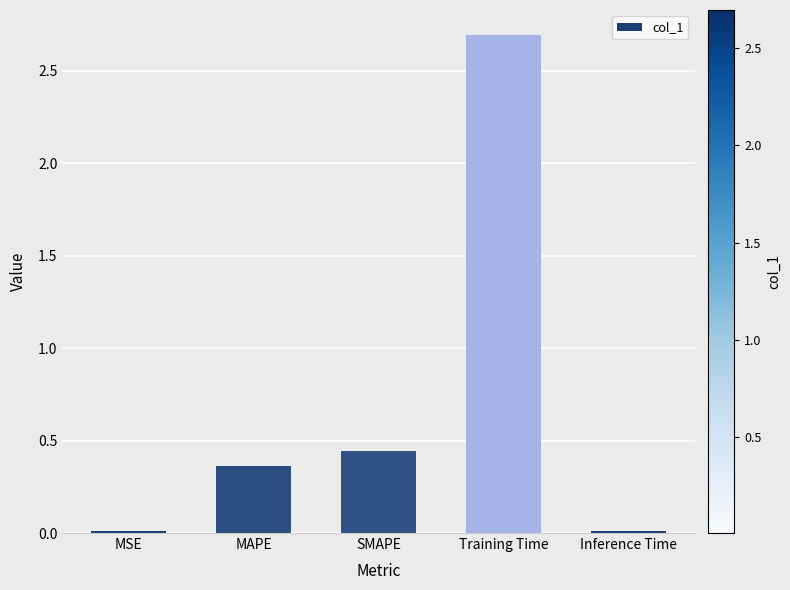

What is the maximum value shown in the chart?

2.7